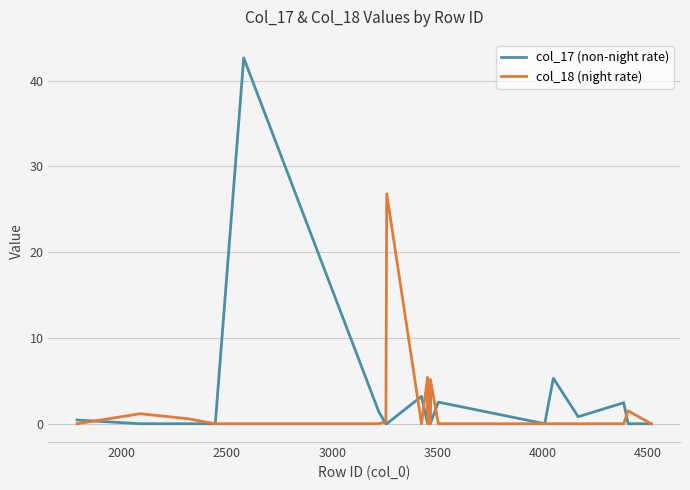

List the series in order of their peak value, lowest first.

col_18 (night rate), col_17 (non-night rate)